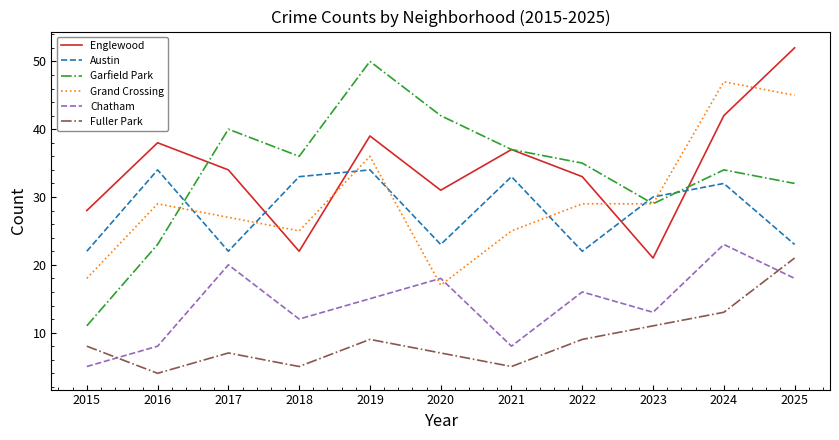

The Fuller Park series shows 13 at 2024. True or false?

True